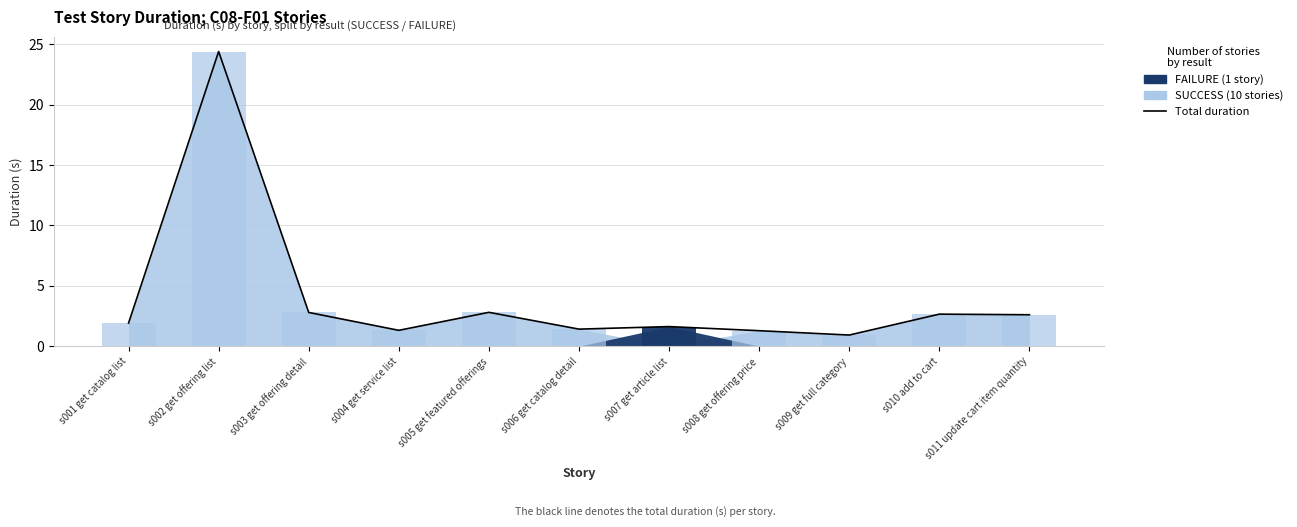

Reading right to left, list all the values displayed in this chart.

s011 update cart item quantity=2.6	s010 add to cart=2.6	s009 get full category=0.9	s008 get offering price=1.3	s007 get article list=1.6	s006 get catalog detail=1.4	s005 get featured offerings=2.8	s004 get service list=1.3	s003 get offering detail=2.8	s002 get offering list=24.4	s001 get catalog list=1.9